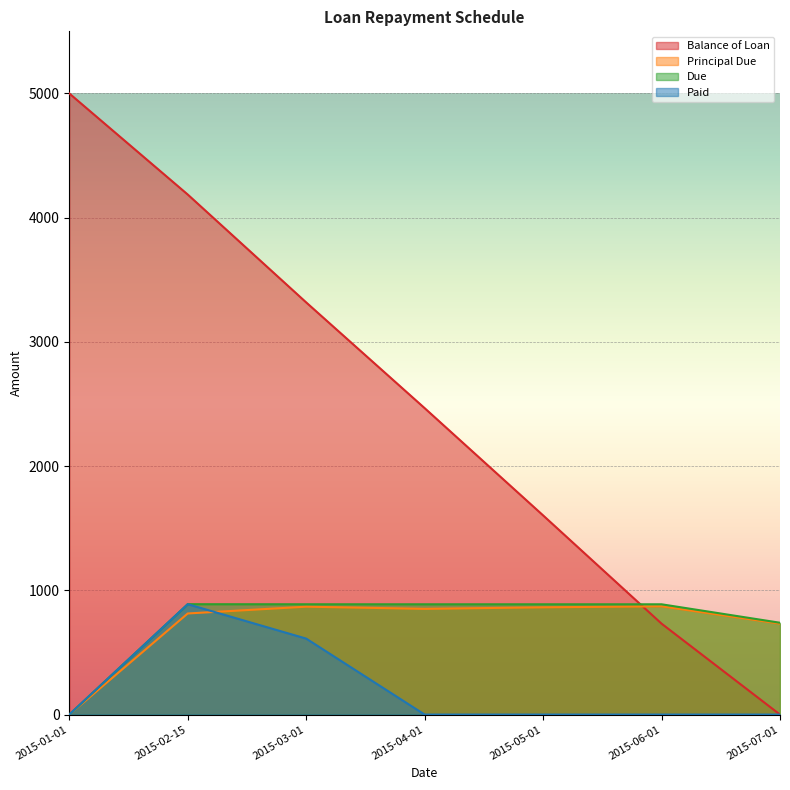

Which series has the largest range (max minus min)?

Balance of Loan